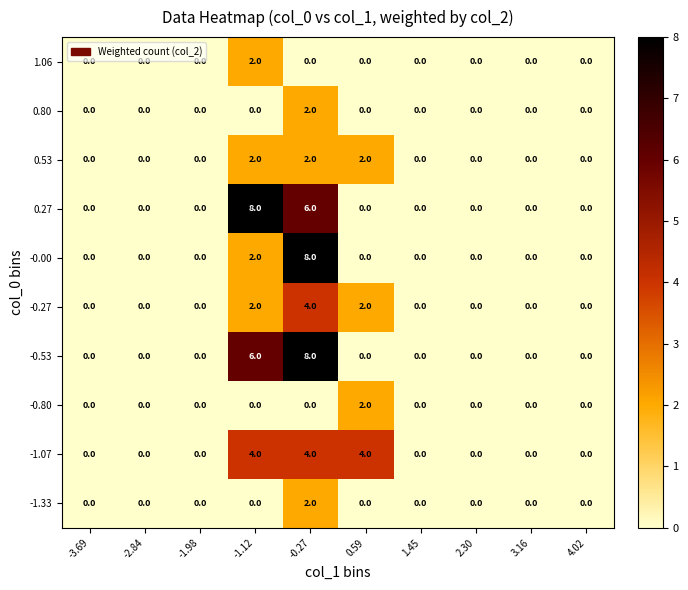

Which series changed the most between -1.12 and 3.16?

0.27